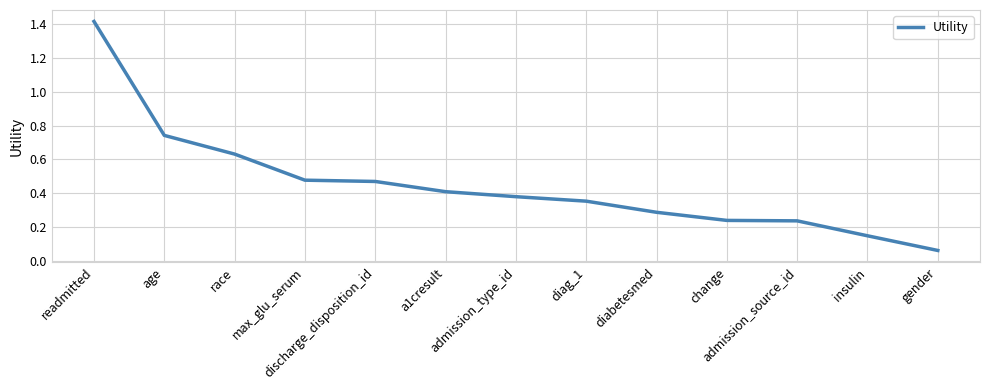

What is the greatest value displayed?

1.4